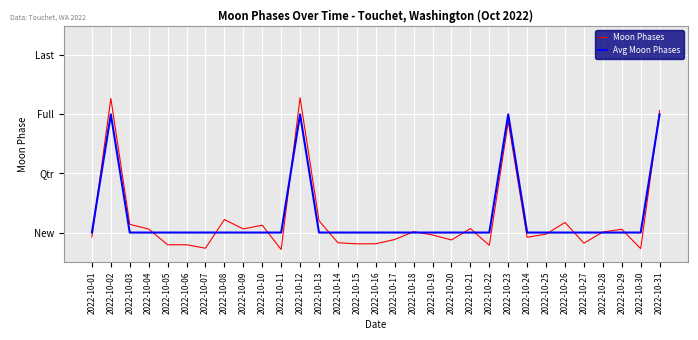

Is the value of Moon Phases at 2022-10-31 greater than the value of Avg Moon Phases at 2022-10-25?

Yes